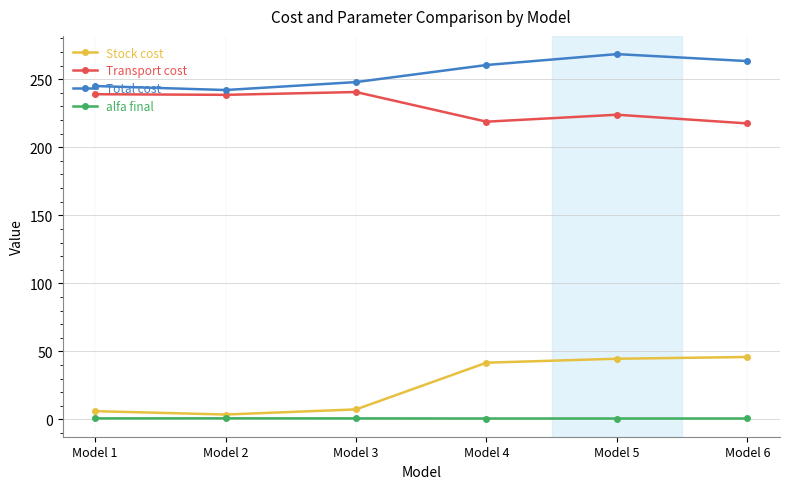

What is the total value across all series at Model 4?

521.6